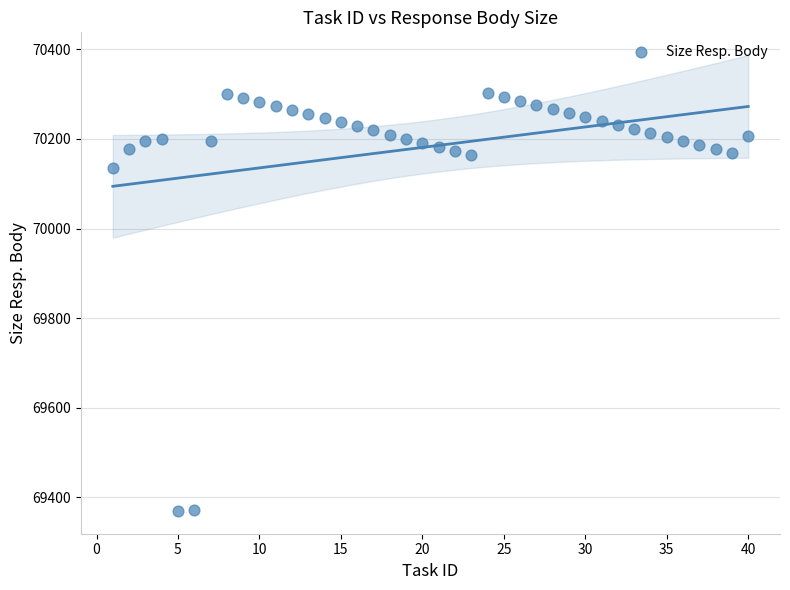

What Y value in the scatter plot is closest to 69836?

70135